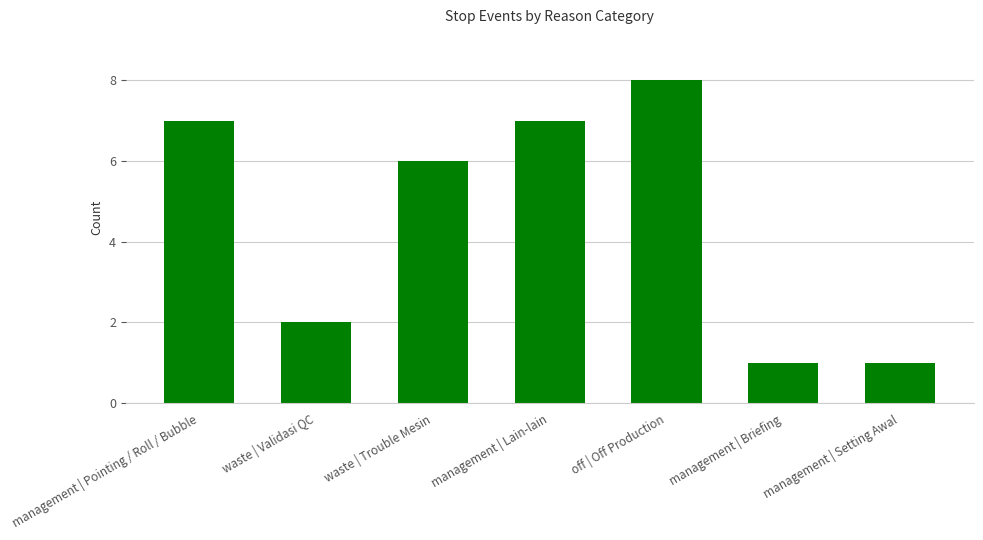

What is the change in value from waste | Validasi QC to management | Lain-lain?

+5